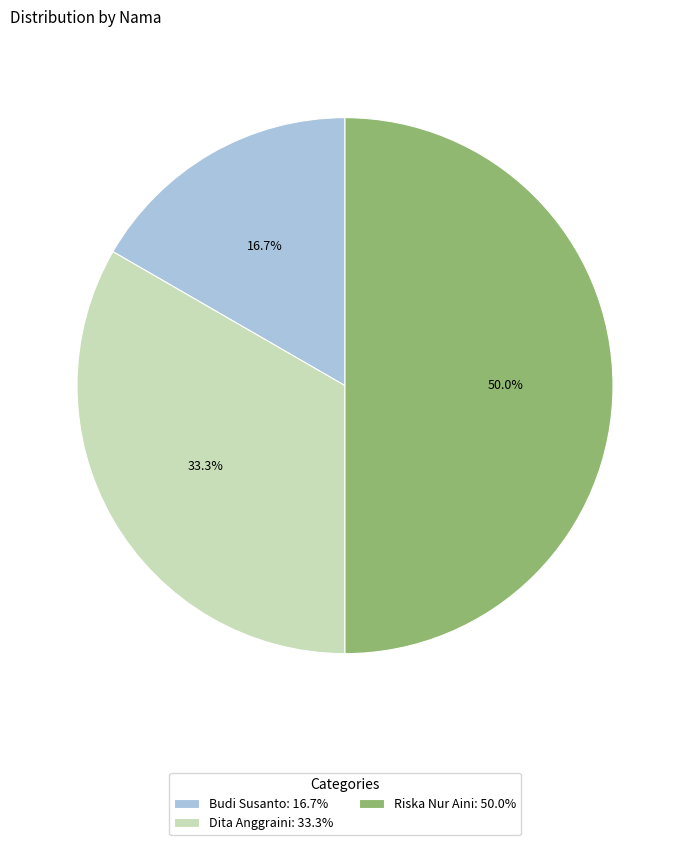

To the nearest percent, what portion does Budi Susanto represent?

17%